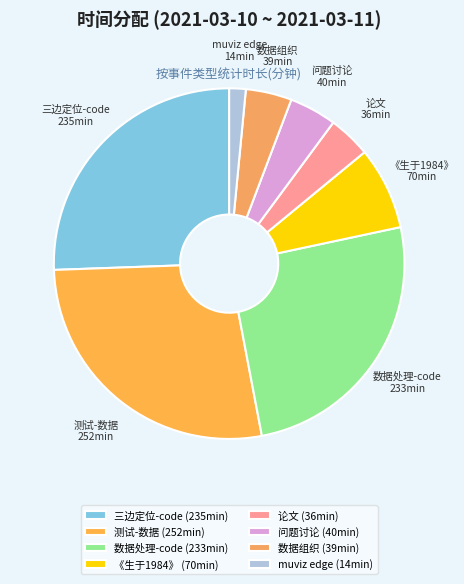

Does 三边定位-code account for over 50% of the chart?

No